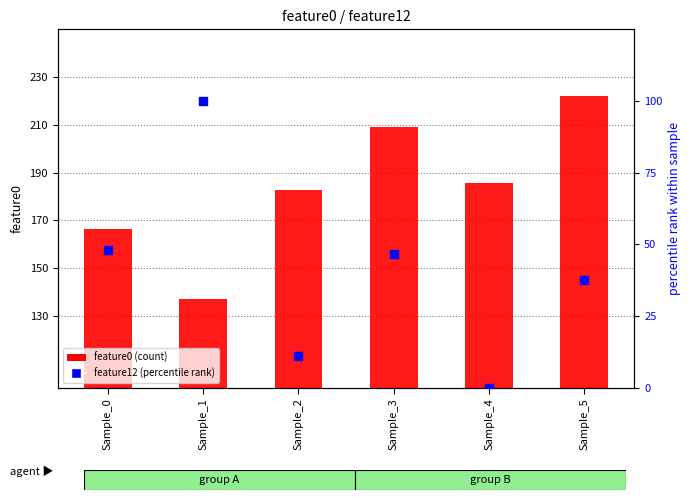

What is the total value across all series at Sample_5?

259.7